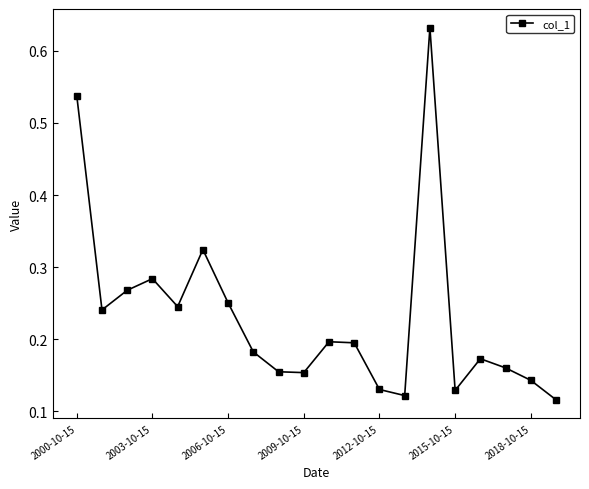

True or false: there are more than 0 points higher than both neighbors.

True